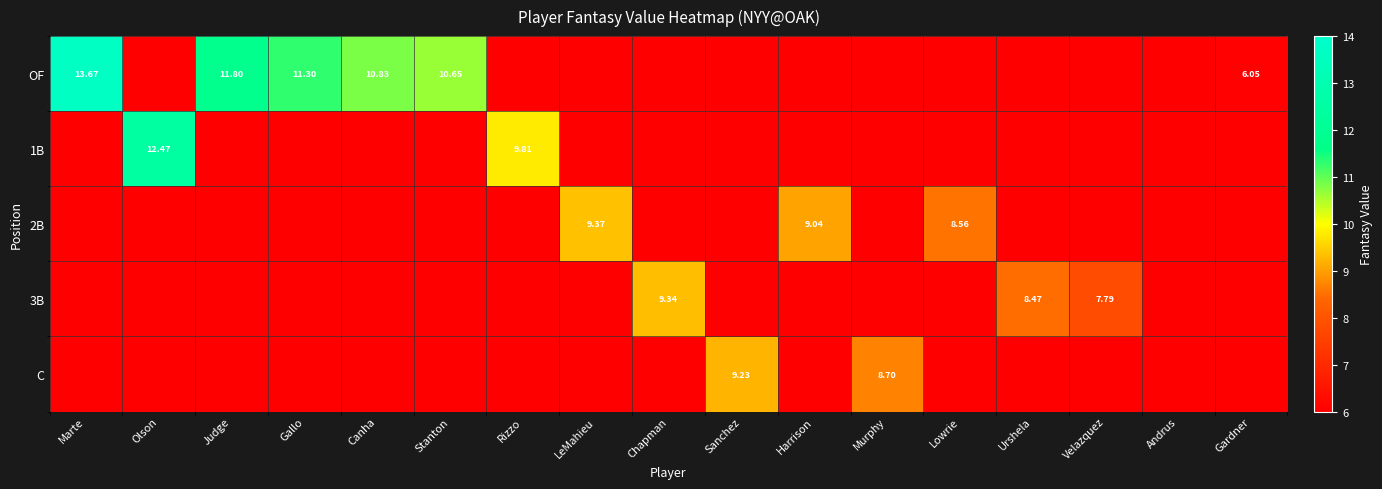

Rank the series by their maximum value, from lowest to highest.

C, 3B, 2B, 1B, OF